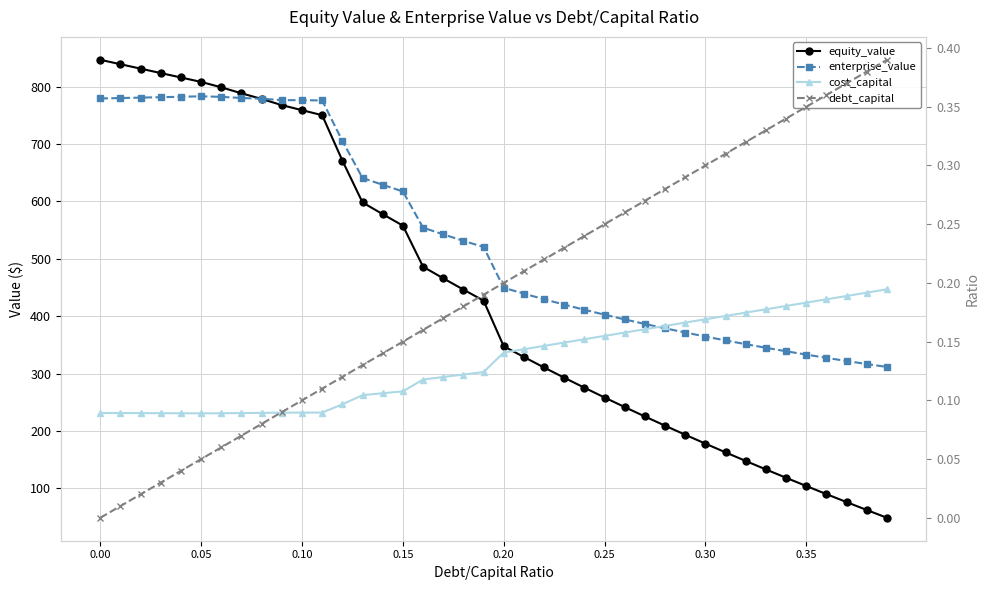

How many series are shown in this chart?

4